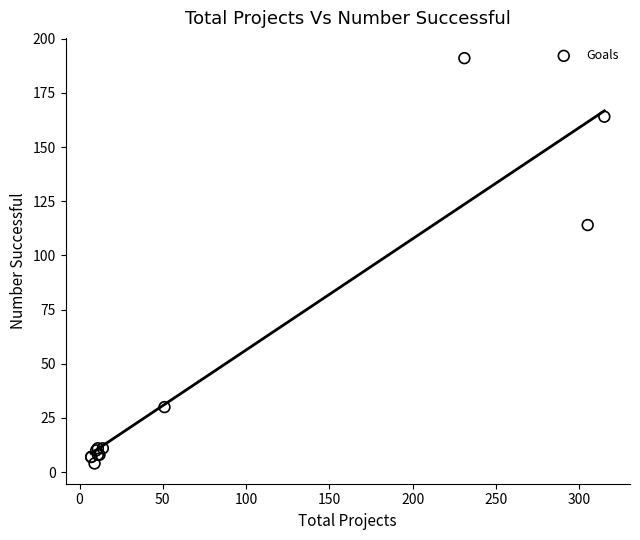

What Y value in the scatter plot is closest to 97?

114